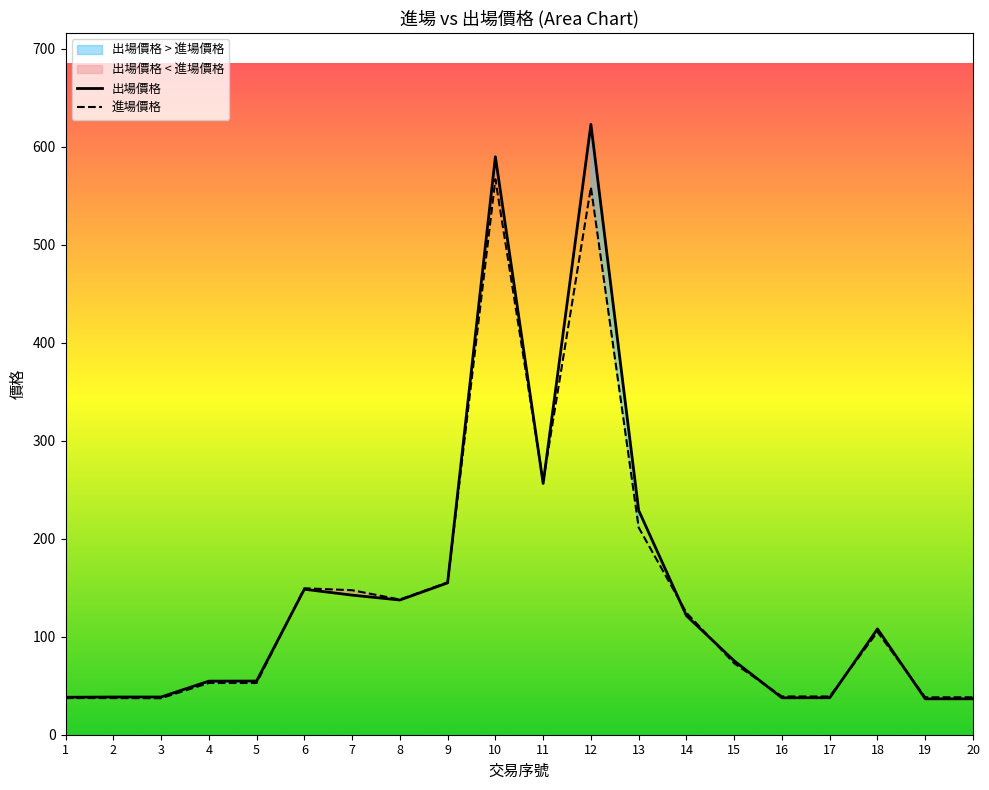

Count the number of data series in this chart.

2